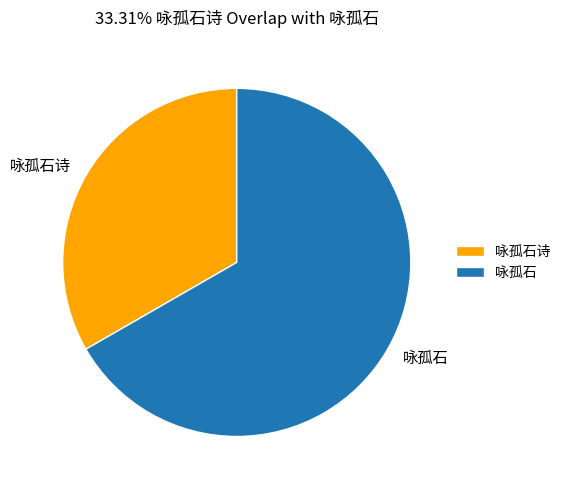

Which slice is the largest?

咏孤石